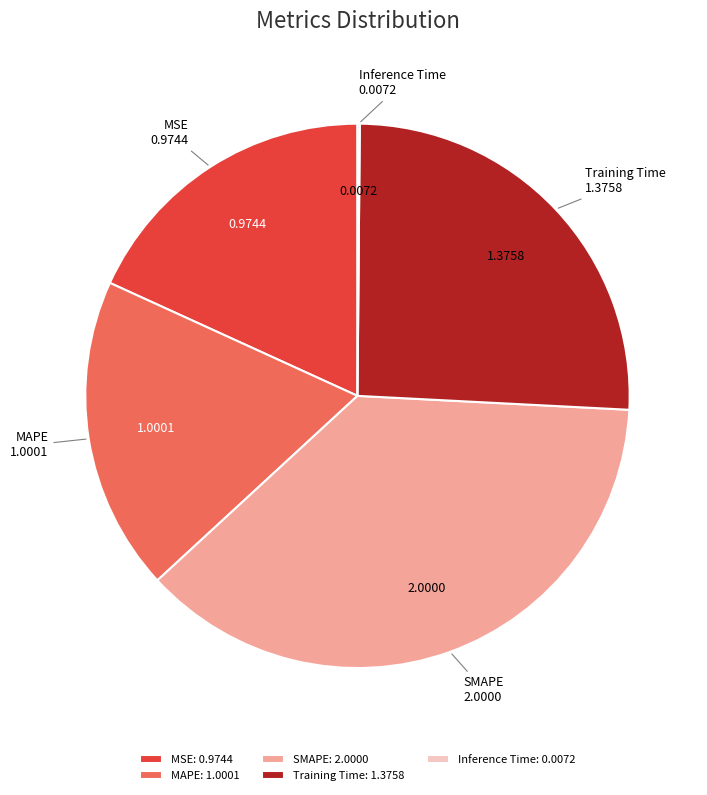

Approximately how many times larger is the value at MSE compared to SMAPE?

0.5